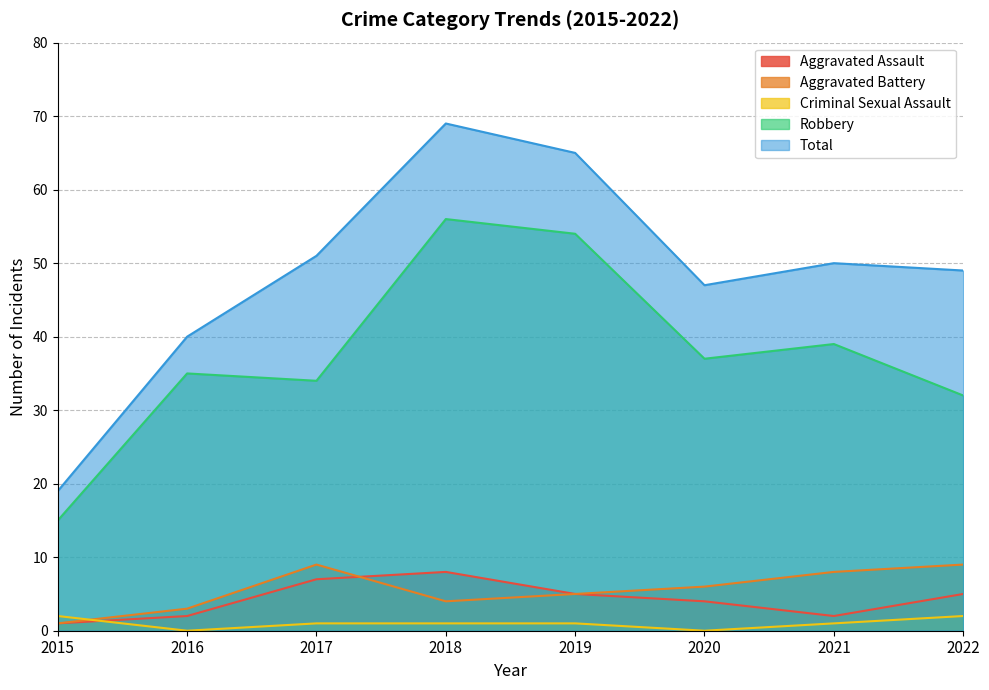

What is the difference between the maximum and minimum values in the Total series?

50